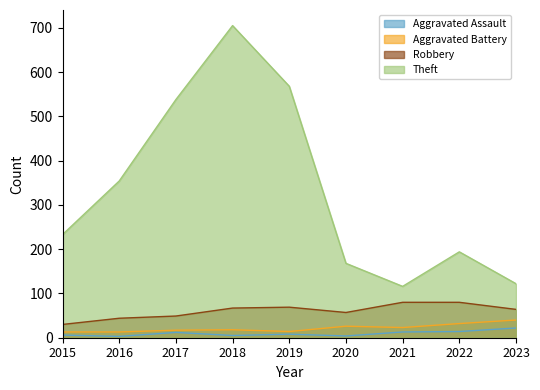

True or false: Theft has a value of 354 at 2016.

True